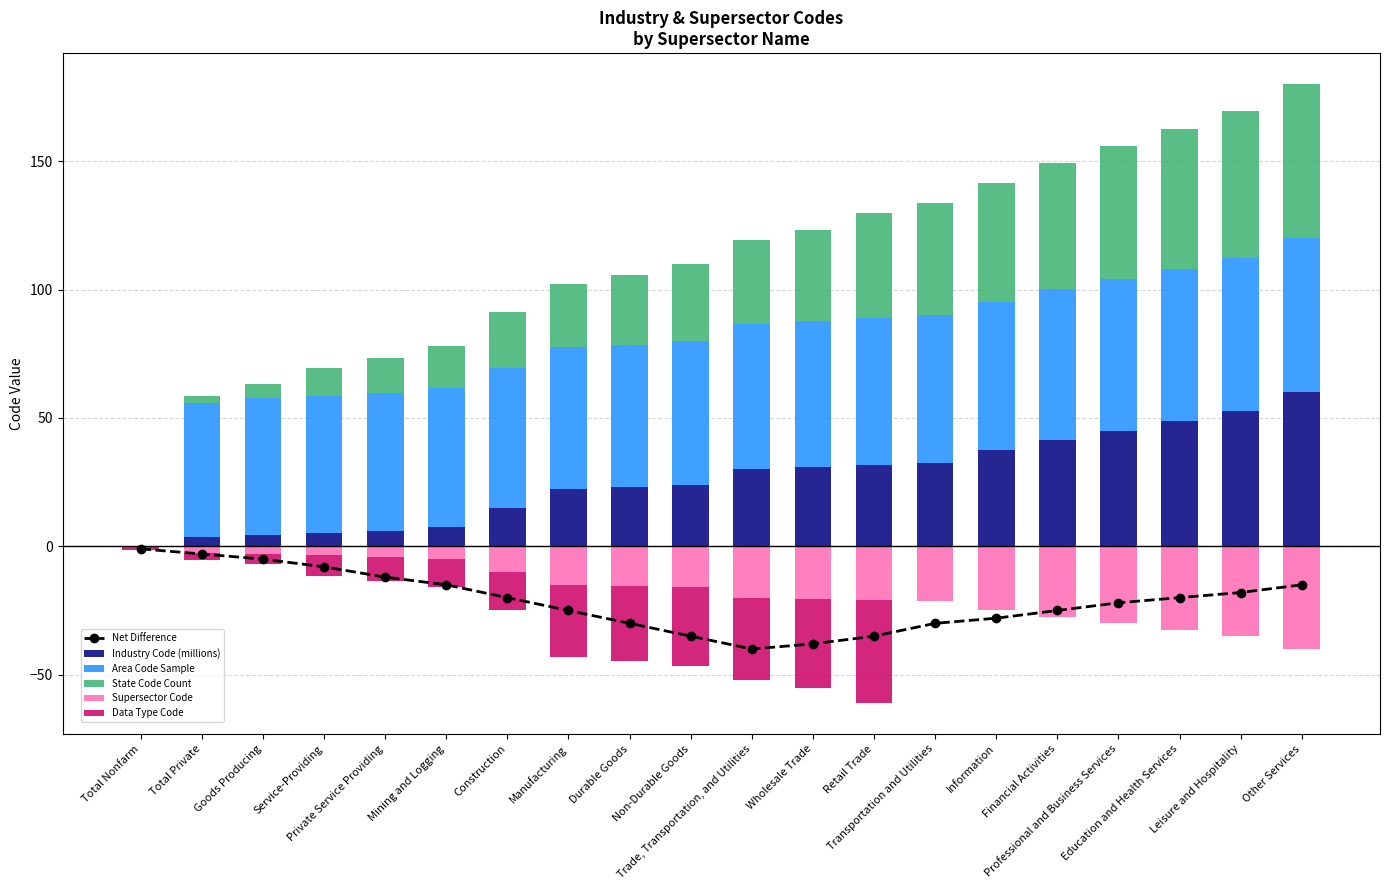

At which label does Industry Code (millions) first exceed 30?

Wholesale Trade